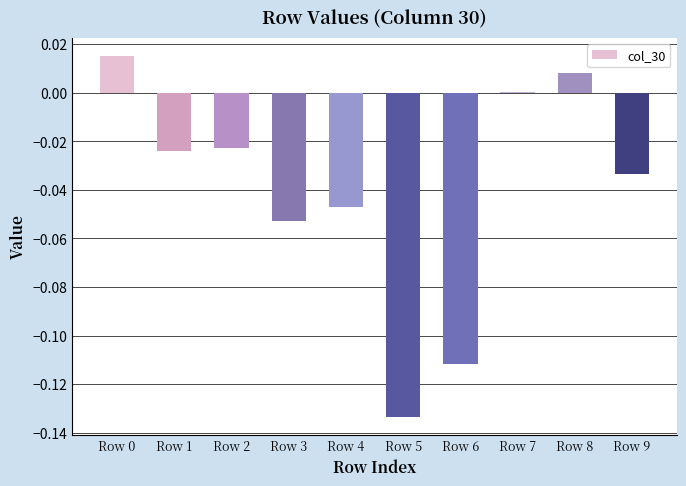

What is the sum of all values?

-0.4